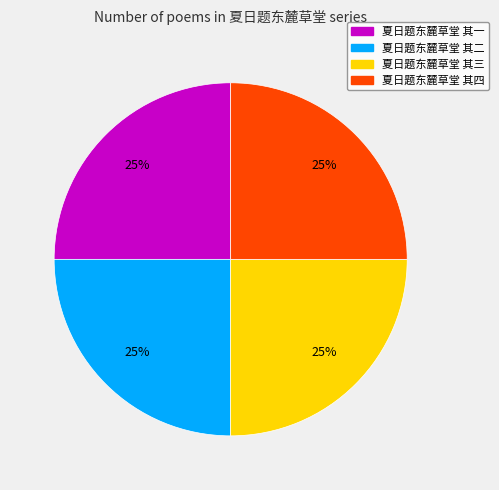

The 夏日题东麓草堂 其三 slice represents 25% of the pie. True or false?

True